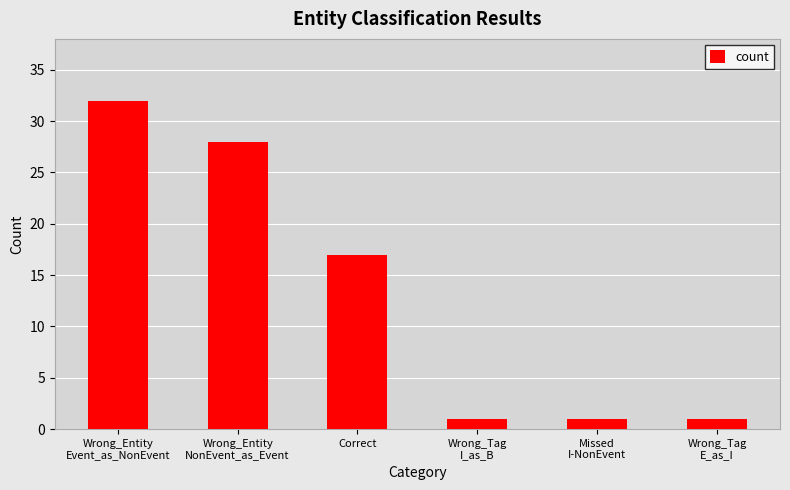

Reading right to left, what are all the values shown in this chart?

1	1	1	17	28	32